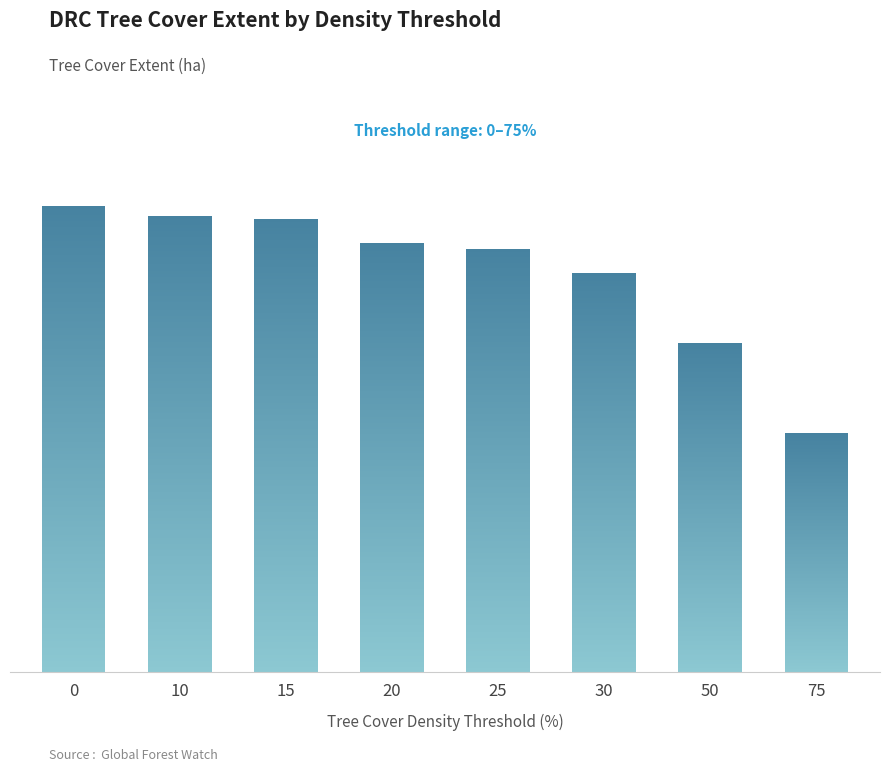

What is the sum of all values?

1595393215